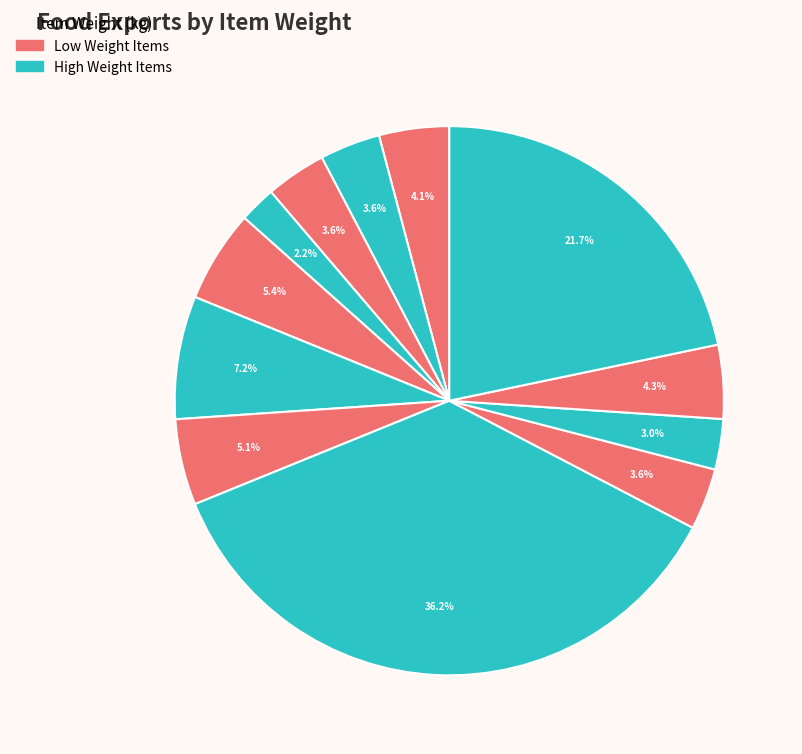

Count the number of slices in the pie.

12